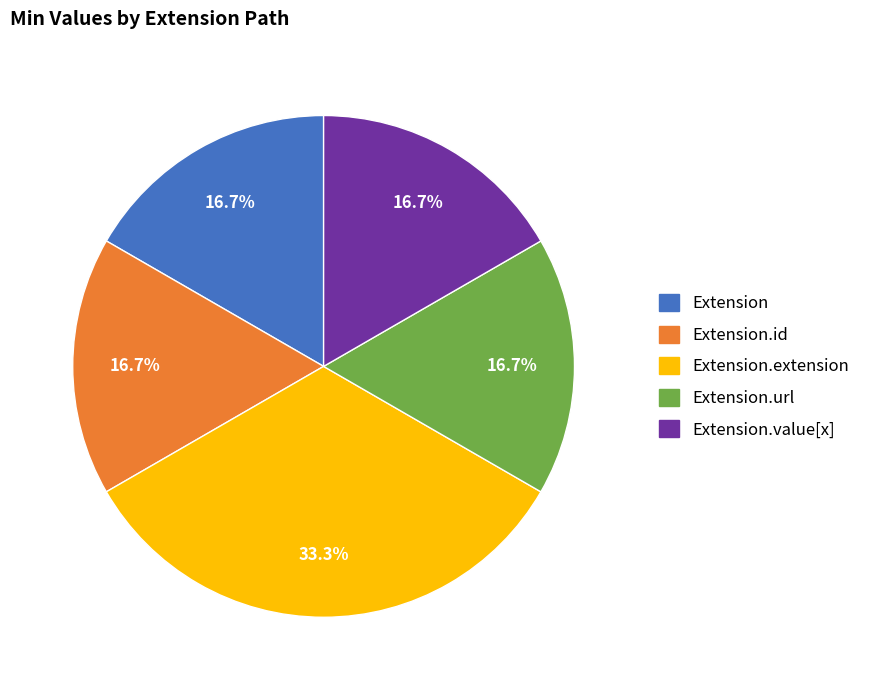

Is there a majority slice in this chart?

No